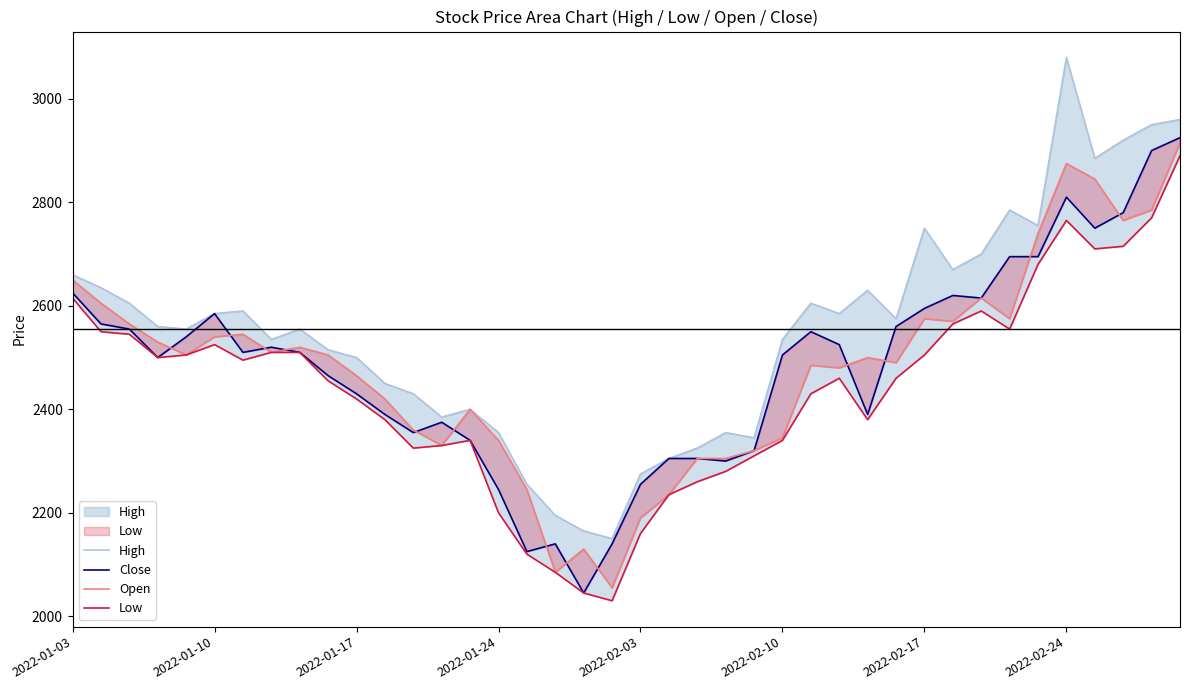

The value of Close at 13 is 2375. True or false?

True